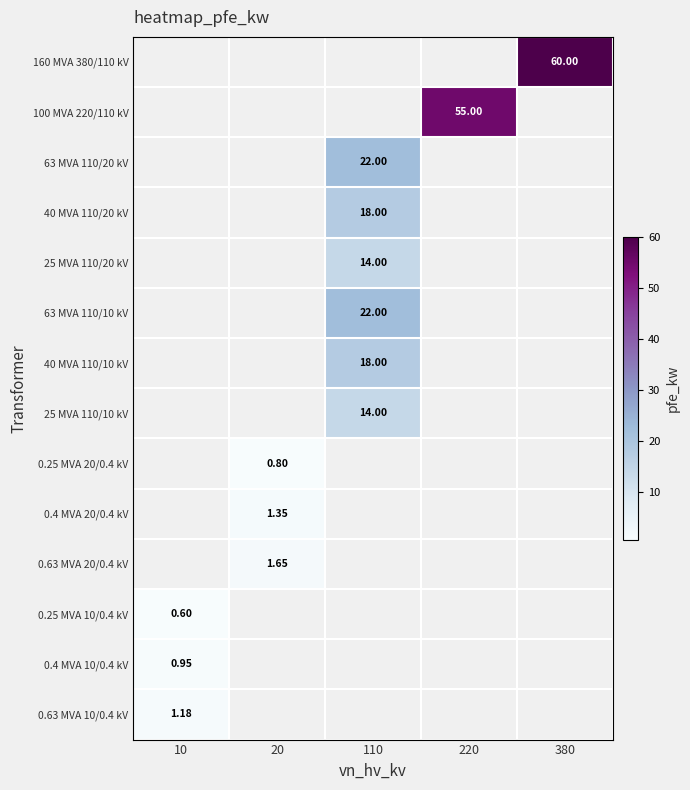

Rank the series at 10 from highest to lowest value.

0.63 MVA 10/0.4 kV, 0.4 MVA 10/0.4 kV, 160 MVA 380/110 kV, 100 MVA 220/110 kV, 63 MVA 110/20 kV, 40 MVA 110/20 kV, 25 MVA 110/20 kV, 63 MVA 110/10 kV, 40 MVA 110/10 kV, 25 MVA 110/10 kV, 0.25 MVA 20/0.4 kV, 0.4 MVA 20/0.4 kV, 0.63 MVA 20/0.4 kV, 0.25 MVA 10/0.4 kV